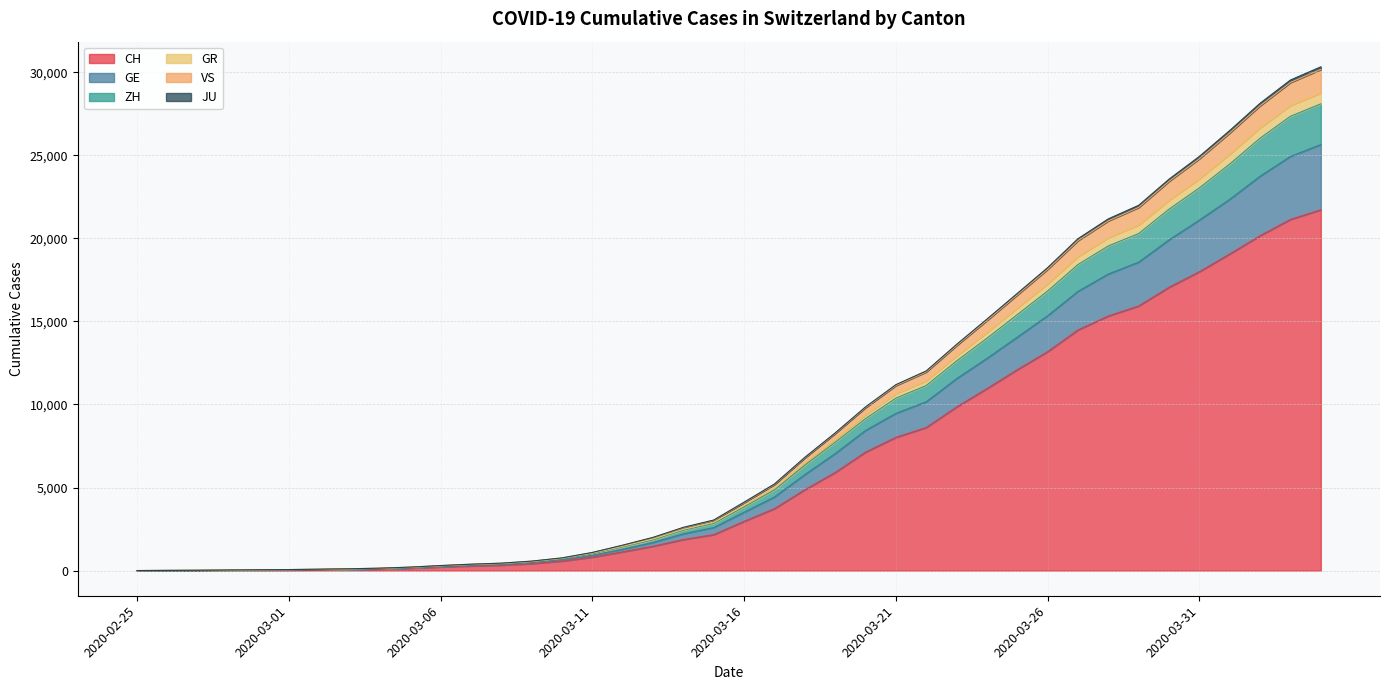

True or false: GR has more than 2 interior local peaks.

False